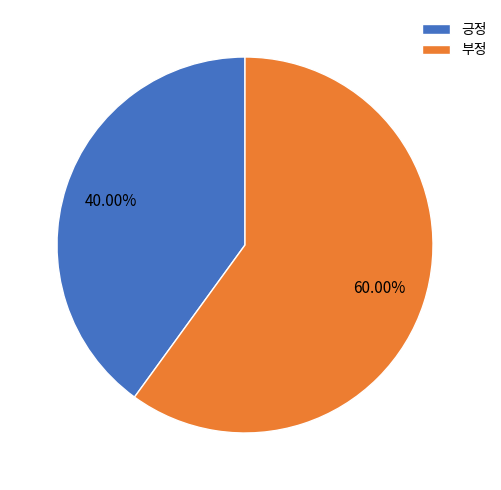

What is the ratio of the value at 긍정 to the value at 부정?

0.7